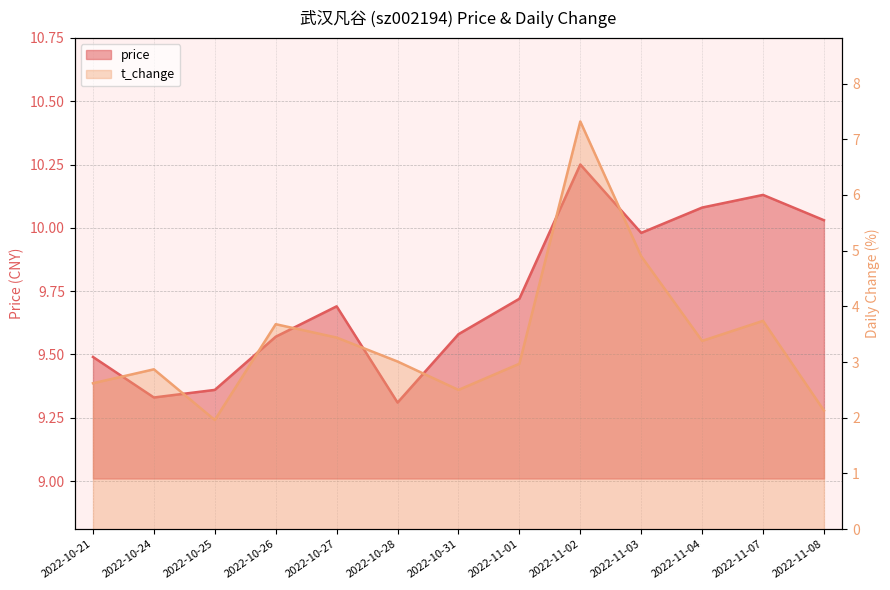

What is the minimum value for price?

9.3